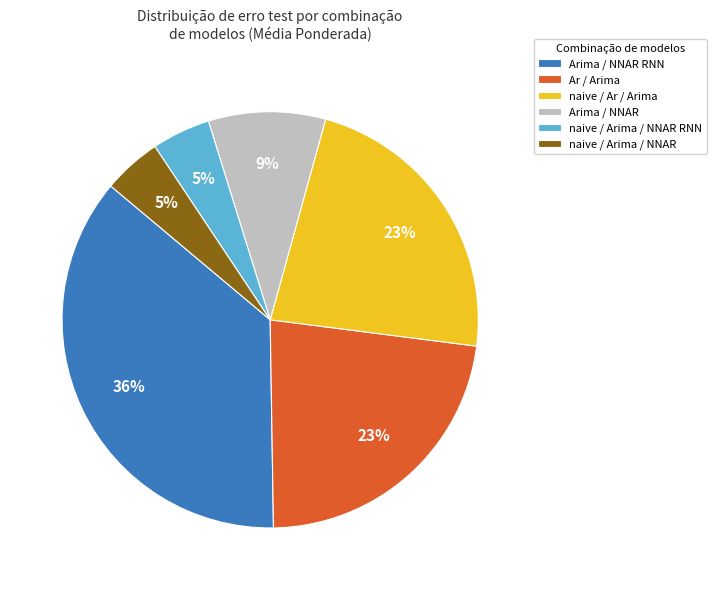

How many segments does this pie chart have?

6